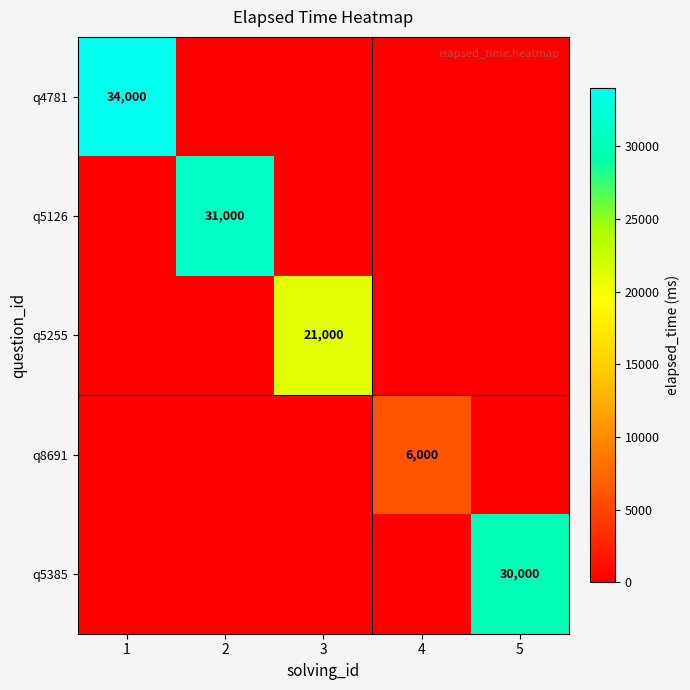

Between 1 and 2, which is larger?

1